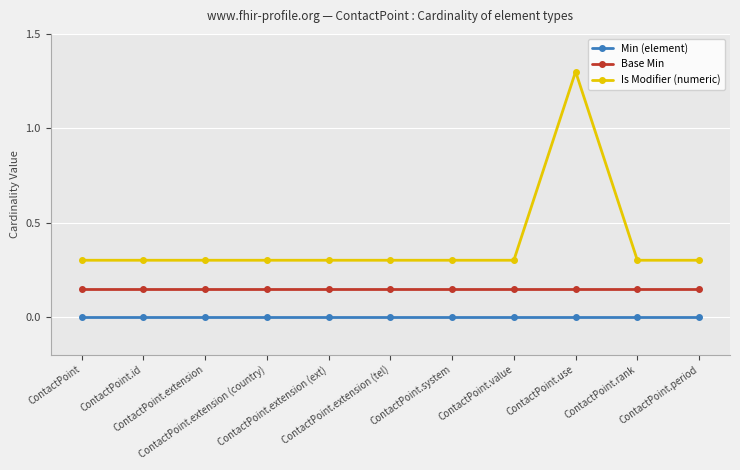

At which category is the sum across all series the highest?

ContactPoint.use